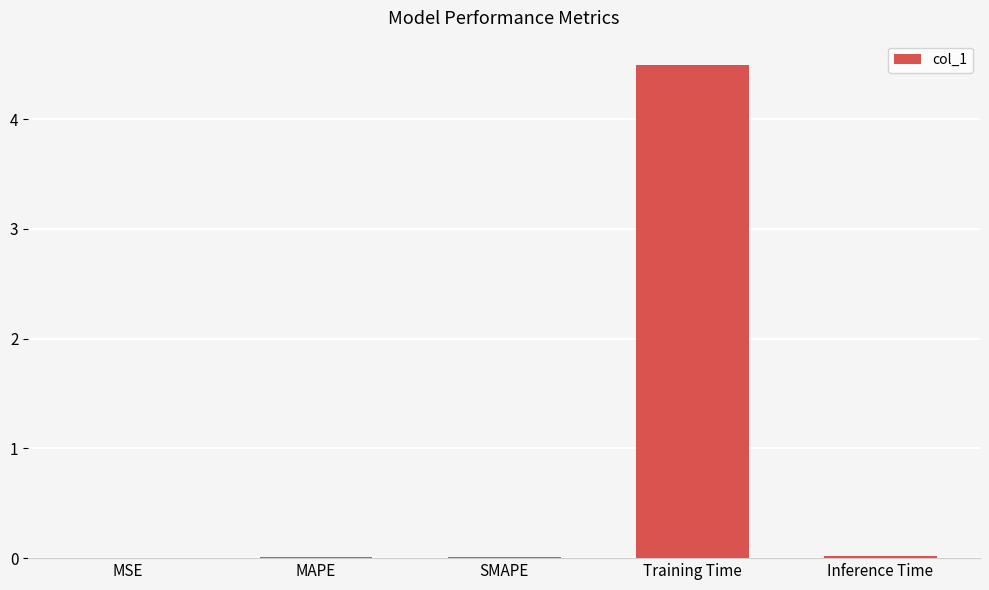

The value at MAPE is 0.0. True or false?

True